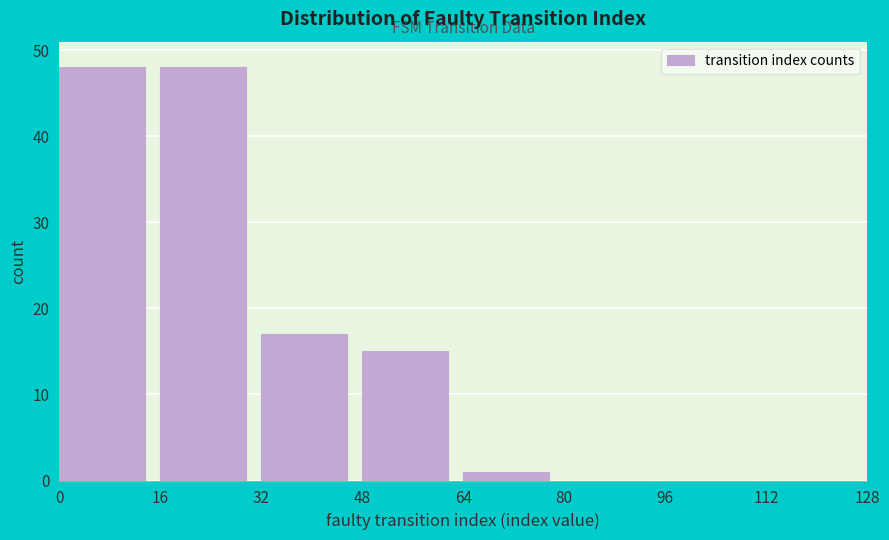

Reading left to right, transcribe this chart: for each bar, give the range it covers on the x-axis and its height. The values are not printed on the chart, so give them approximately, as read against the axis.

0 to 16: 48
16 to 32: 48
32 to 48: 17
48 to 64: 15
64 to 80: 1
80 to 96: 0
96 to 112: 0
112 to 128: 0